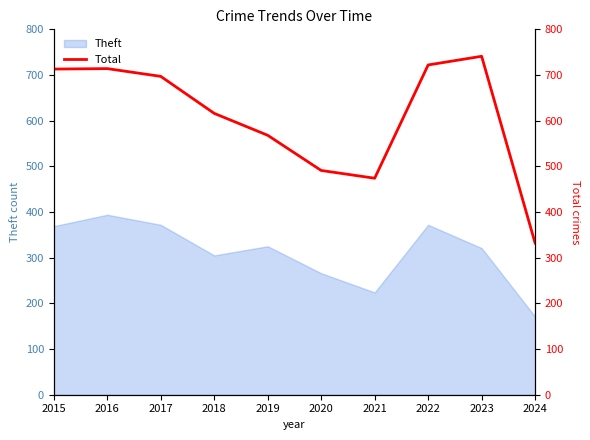

What is the ratio of the value at 2021 to the value at 2017?

0.7